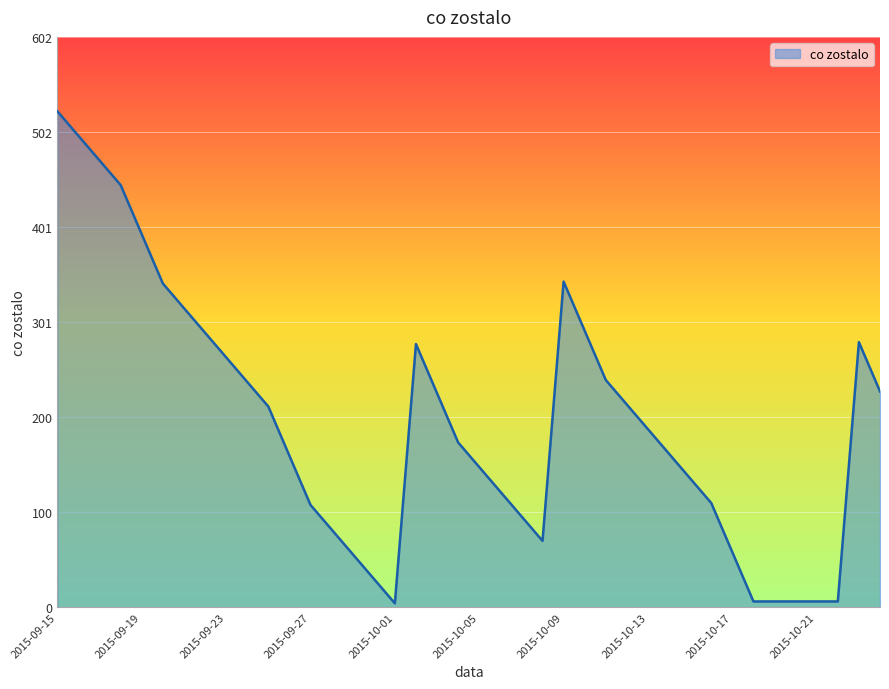

What is the maximum value shown in the chart?

524